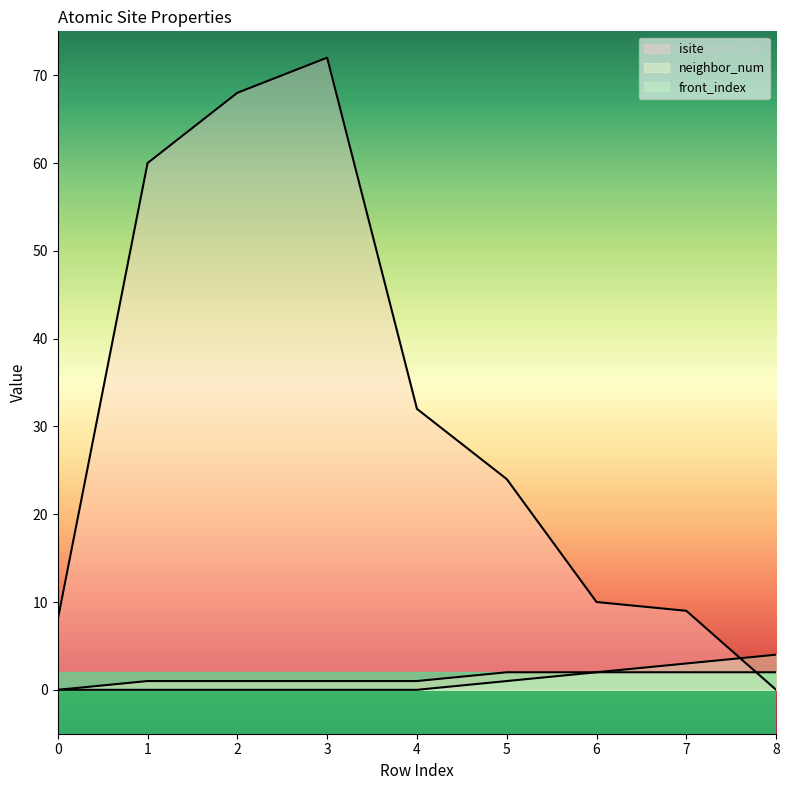

Reading left to right, extract all data points from this chart.

isite: 8	60	68	72	32	24	10	9	0
neighbor_num: 0	1	1	1	1	2	2	2	2
front_index: 0	0	0	0	0	1	2	3	4